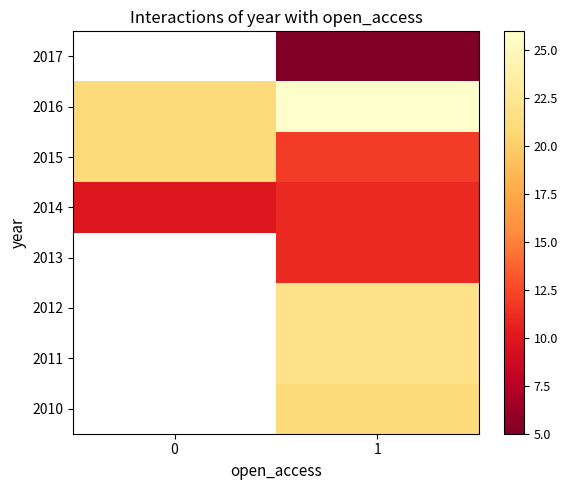

What is the greatest value displayed?

26.0